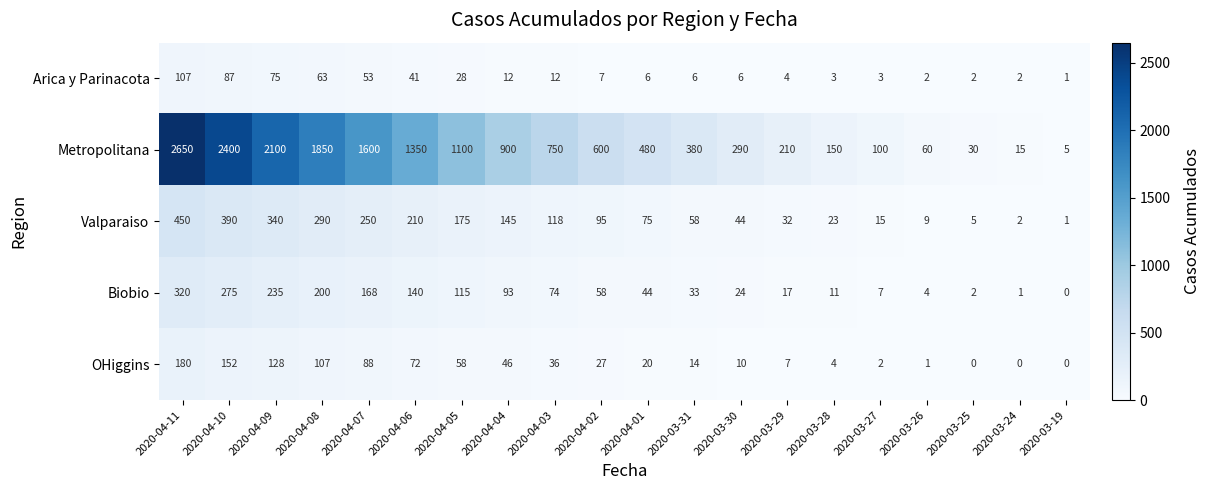

What is the difference between the second highest and minimum values in the Biobio series?

275